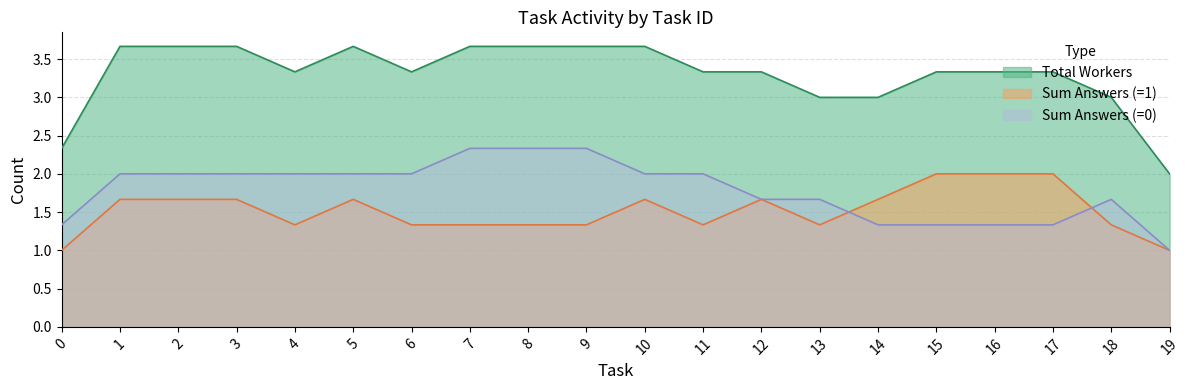

Does the chart display data point markers on the line(s)?

No